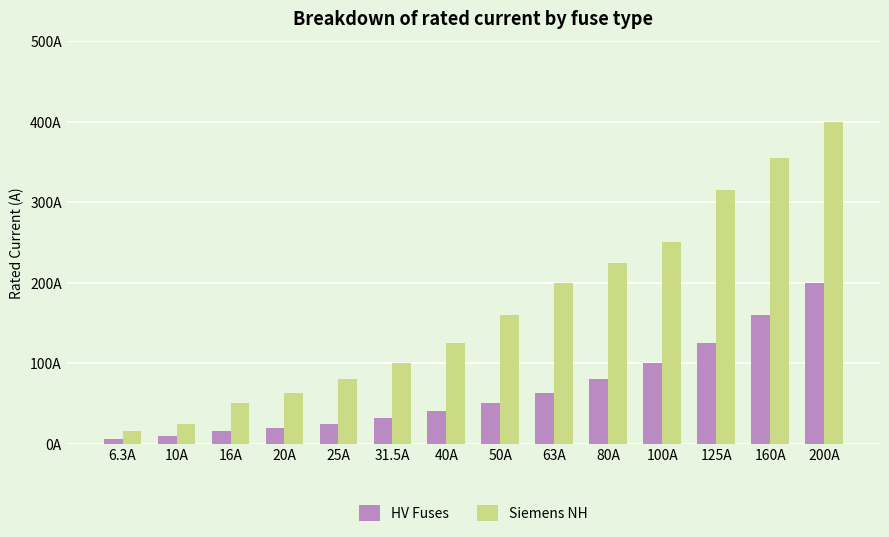

Are the bars horizontal?

No